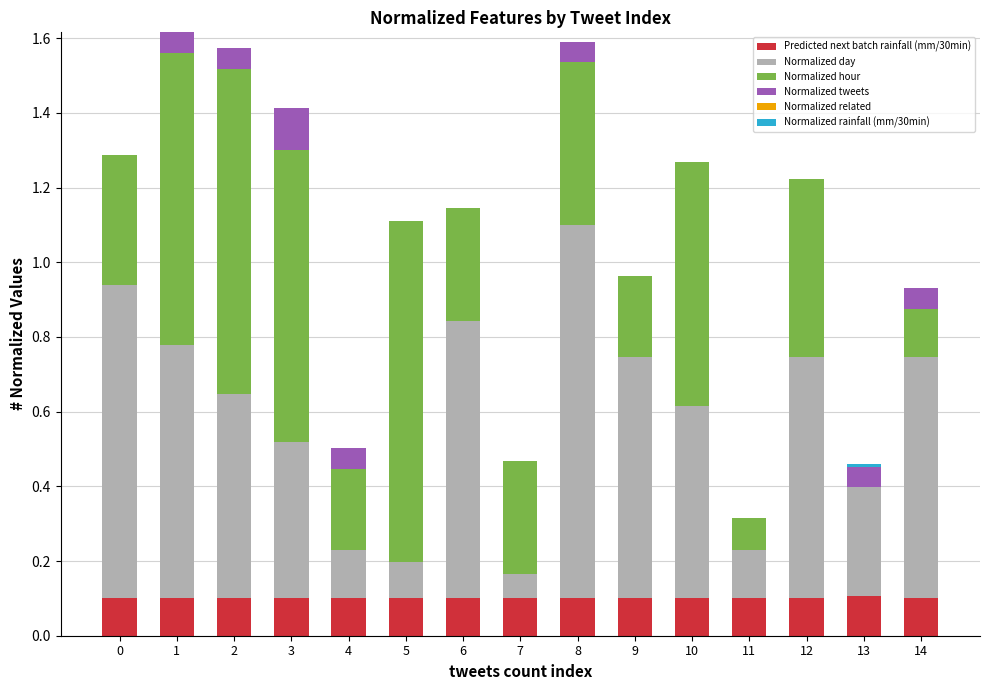

What is the total value across all series at 5?

1.1